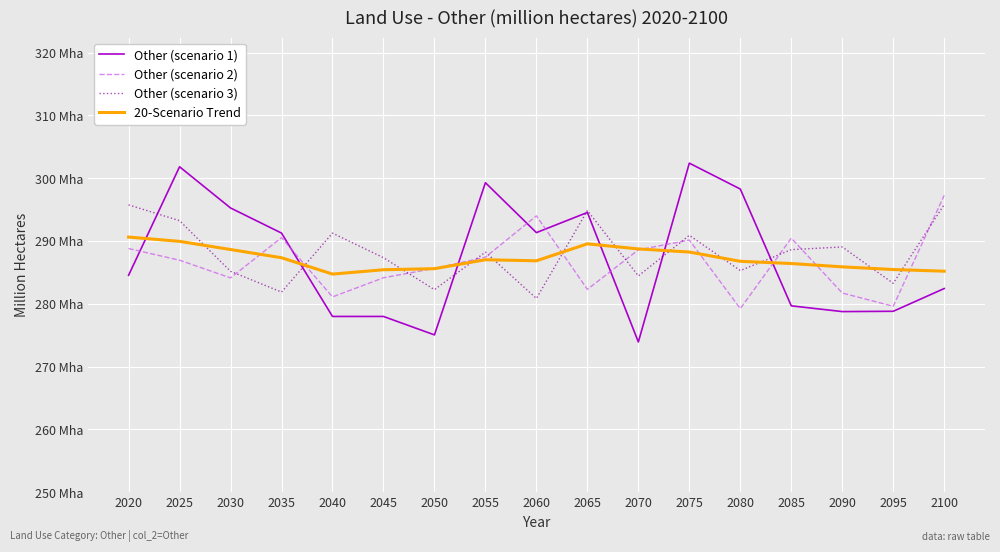

How many interior local peaks does the Other (scenario 1) series have?

4